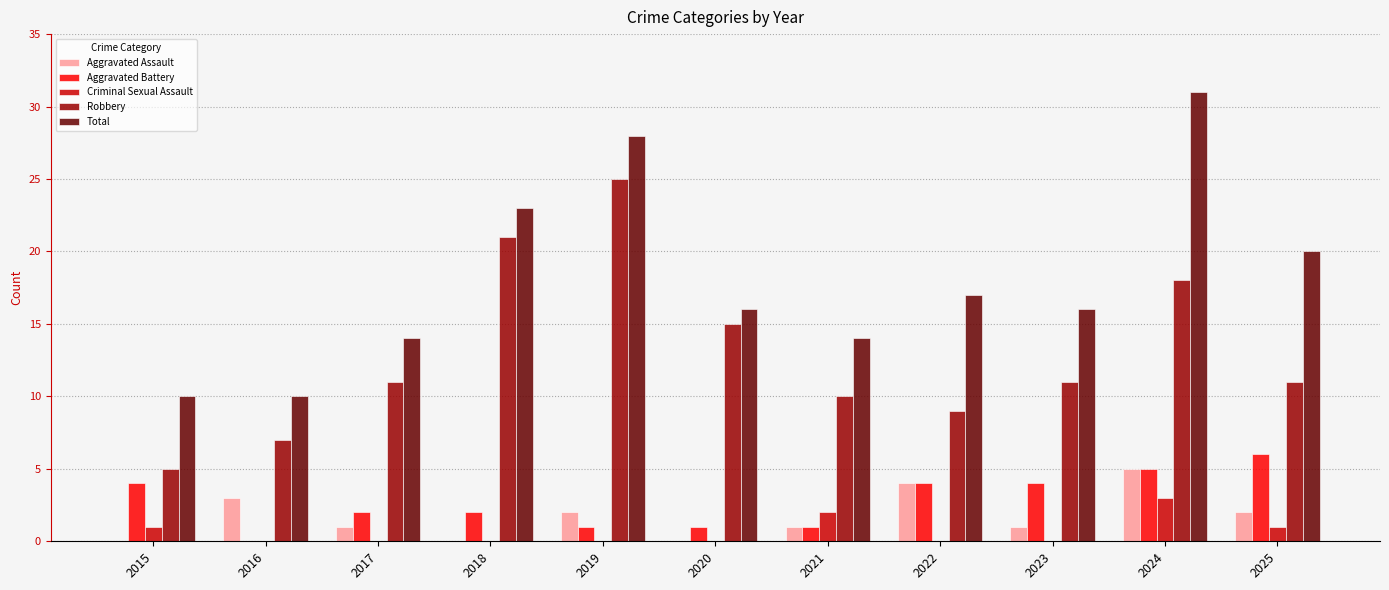

Which series has the largest total across all categories?

Total